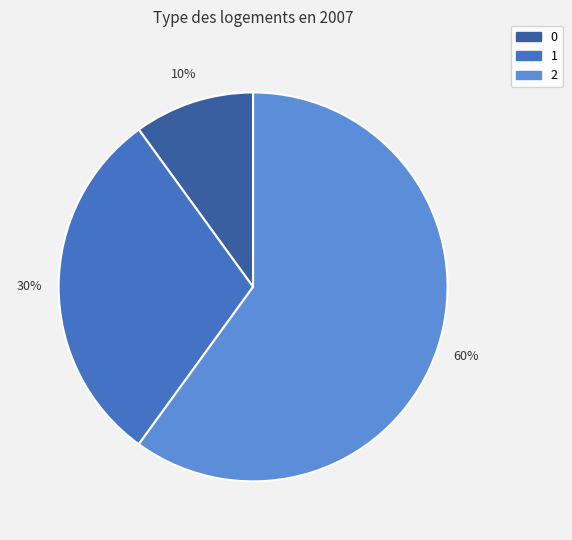

Rank the categories by value from highest to lowest.

2, 1, 0